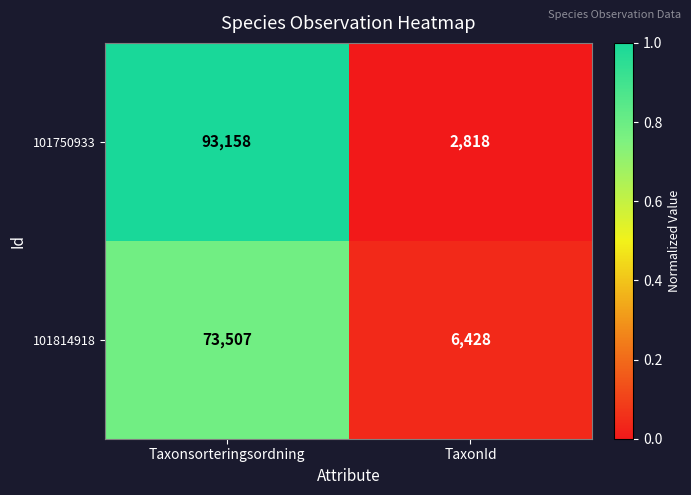

What is the sum of the 101814918 values at TaxonId and Taxonsorteringsordning?

79935